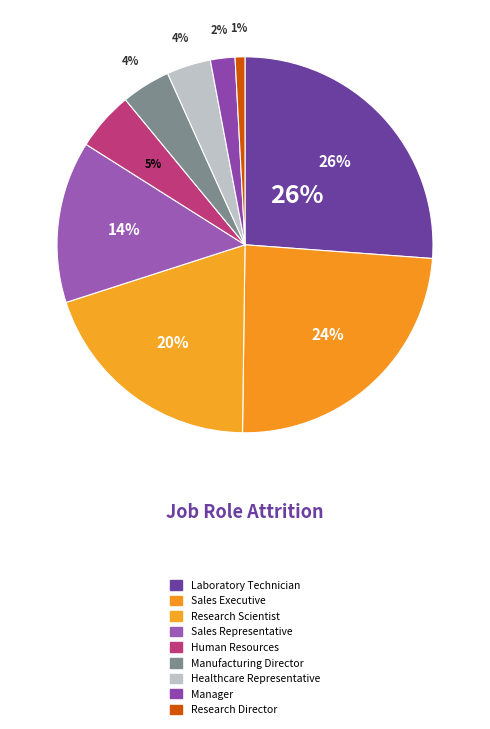

What percentage is the Laboratory Technician slice, to the nearest percent?

26%